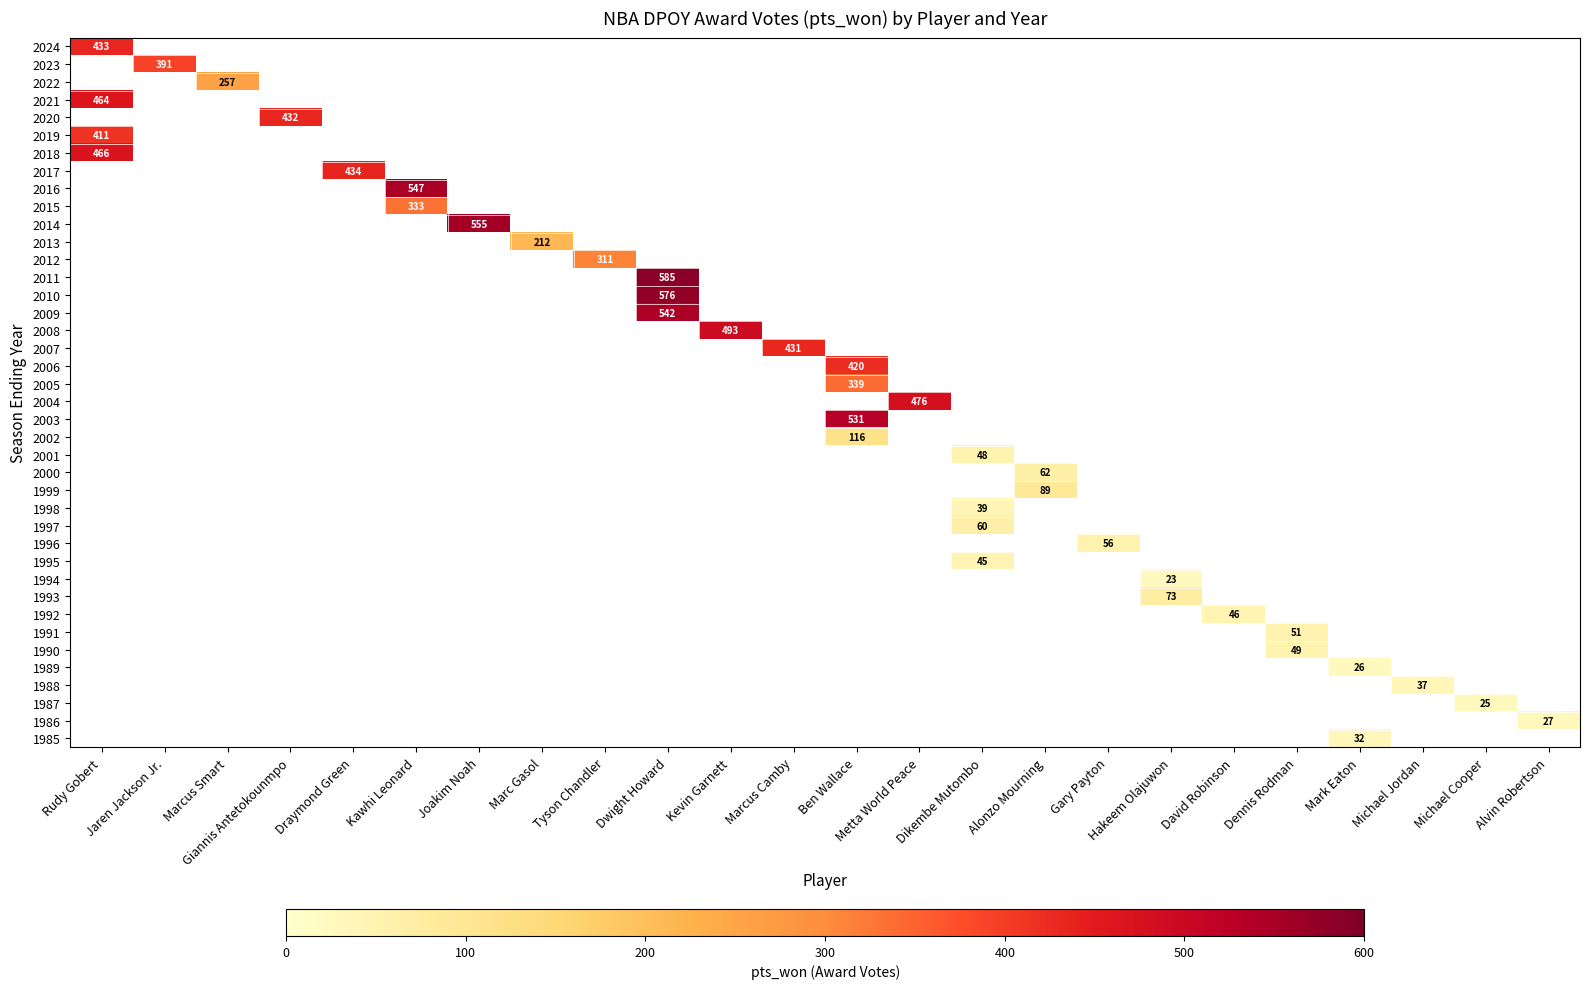

Reading left to right, extract all data points from this chart.

row_0: Rudy Gobert=433	Jaren Jackson Jr.=0	Marcus Smart=0	Giannis Antetokounmpo=0	Draymond Green=0	Kawhi Leonard=0	Joakim Noah=0	Marc Gasol=0	Tyson Chandler=0	Dwight Howard=0	Kevin Garnett=0	Marcus Camby=0	Ben Wallace=0	Metta World Peace=0	Dikembe Mutombo=0	Alonzo Mourning=0	Gary Payton=0	Hakeem Olajuwon=0	David Robinson=0	Dennis Rodman=0	Mark Eaton=0	Michael Jordan=0	Michael Cooper=0	Alvin Robertson=0
row_1: Rudy Gobert=0	Jaren Jackson Jr.=391	Marcus Smart=0	Giannis Antetokounmpo=0	Draymond Green=0	Kawhi Leonard=0	Joakim Noah=0	Marc Gasol=0	Tyson Chandler=0	Dwight Howard=0	Kevin Garnett=0	Marcus Camby=0	Ben Wallace=0	Metta World Peace=0	Dikembe Mutombo=0	Alonzo Mourning=0	Gary Payton=0	Hakeem Olajuwon=0	David Robinson=0	Dennis Rodman=0	Mark Eaton=0	Michael Jordan=0	Michael Cooper=0	Alvin Robertson=0
row_2: Rudy Gobert=0	Jaren Jackson Jr.=0	Marcus Smart=257	Giannis Antetokounmpo=0	Draymond Green=0	Kawhi Leonard=0	Joakim Noah=0	Marc Gasol=0	Tyson Chandler=0	Dwight Howard=0	Kevin Garnett=0	Marcus Camby=0	Ben Wallace=0	Metta World Peace=0	Dikembe Mutombo=0	Alonzo Mourning=0	Gary Payton=0	Hakeem Olajuwon=0	David Robinson=0	Dennis Rodman=0	Mark Eaton=0	Michael Jordan=0	Michael Cooper=0	Alvin Robertson=0
row_3: Rudy Gobert=464	Jaren Jackson Jr.=0	Marcus Smart=0	Giannis Antetokounmpo=0	Draymond Green=0	Kawhi Leonard=0	Joakim Noah=0	Marc Gasol=0	Tyson Chandler=0	Dwight Howard=0	Kevin Garnett=0	Marcus Camby=0	Ben Wallace=0	Metta World Peace=0	Dikembe Mutombo=0	Alonzo Mourning=0	Gary Payton=0	Hakeem Olajuwon=0	David Robinson=0	Dennis Rodman=0	Mark Eaton=0	Michael Jordan=0	Michael Cooper=0	Alvin Robertson=0
row_4: Rudy Gobert=0	Jaren Jackson Jr.=0	Marcus Smart=0	Giannis Antetokounmpo=432	Draymond Green=0	Kawhi Leonard=0	Joakim Noah=0	Marc Gasol=0	Tyson Chandler=0	Dwight Howard=0	Kevin Garnett=0	Marcus Camby=0	Ben Wallace=0	Metta World Peace=0	Dikembe Mutombo=0	Alonzo Mourning=0	Gary Payton=0	Hakeem Olajuwon=0	David Robinson=0	Dennis Rodman=0	Mark Eaton=0	Michael Jordan=0	Michael Cooper=0	Alvin Robertson=0
row_5: Rudy Gobert=411	Jaren Jackson Jr.=0	Marcus Smart=0	Giannis Antetokounmpo=0	Draymond Green=0	Kawhi Leonard=0	Joakim Noah=0	Marc Gasol=0	Tyson Chandler=0	Dwight Howard=0	Kevin Garnett=0	Marcus Camby=0	Ben Wallace=0	Metta World Peace=0	Dikembe Mutombo=0	Alonzo Mourning=0	Gary Payton=0	Hakeem Olajuwon=0	David Robinson=0	Dennis Rodman=0	Mark Eaton=0	Michael Jordan=0	Michael Cooper=0	Alvin Robertson=0
row_6: Rudy Gobert=466	Jaren Jackson Jr.=0	Marcus Smart=0	Giannis Antetokounmpo=0	Draymond Green=0	Kawhi Leonard=0	Joakim Noah=0	Marc Gasol=0	Tyson Chandler=0	Dwight Howard=0	Kevin Garnett=0	Marcus Camby=0	Ben Wallace=0	Metta World Peace=0	Dikembe Mutombo=0	Alonzo Mourning=0	Gary Payton=0	Hakeem Olajuwon=0	David Robinson=0	Dennis Rodman=0	Mark Eaton=0	Michael Jordan=0	Michael Cooper=0	Alvin Robertson=0
row_7: Rudy Gobert=0	Jaren Jackson Jr.=0	Marcus Smart=0	Giannis Antetokounmpo=0	Draymond Green=434	Kawhi Leonard=0	Joakim Noah=0	Marc Gasol=0	Tyson Chandler=0	Dwight Howard=0	Kevin Garnett=0	Marcus Camby=0	Ben Wallace=0	Metta World Peace=0	Dikembe Mutombo=0	Alonzo Mourning=0	Gary Payton=0	Hakeem Olajuwon=0	David Robinson=0	Dennis Rodman=0	Mark Eaton=0	Michael Jordan=0	Michael Cooper=0	Alvin Robertson=0
row_8: Rudy Gobert=0	Jaren Jackson Jr.=0	Marcus Smart=0	Giannis Antetokounmpo=0	Draymond Green=0	Kawhi Leonard=547	Joakim Noah=0	Marc Gasol=0	Tyson Chandler=0	Dwight Howard=0	Kevin Garnett=0	Marcus Camby=0	Ben Wallace=0	Metta World Peace=0	Dikembe Mutombo=0	Alonzo Mourning=0	Gary Payton=0	Hakeem Olajuwon=0	David Robinson=0	Dennis Rodman=0	Mark Eaton=0	Michael Jordan=0	Michael Cooper=0	Alvin Robertson=0
row_9: Rudy Gobert=0	Jaren Jackson Jr.=0	Marcus Smart=0	Giannis Antetokounmpo=0	Draymond Green=0	Kawhi Leonard=333	Joakim Noah=0	Marc Gasol=0	Tyson Chandler=0	Dwight Howard=0	Kevin Garnett=0	Marcus Camby=0	Ben Wallace=0	Metta World Peace=0	Dikembe Mutombo=0	Alonzo Mourning=0	Gary Payton=0	Hakeem Olajuwon=0	David Robinson=0	Dennis Rodman=0	Mark Eaton=0	Michael Jordan=0	Michael Cooper=0	Alvin Robertson=0
row_10: Rudy Gobert=0	Jaren Jackson Jr.=0	Marcus Smart=0	Giannis Antetokounmpo=0	Draymond Green=0	Kawhi Leonard=0	Joakim Noah=555	Marc Gasol=0	Tyson Chandler=0	Dwight Howard=0	Kevin Garnett=0	Marcus Camby=0	Ben Wallace=0	Metta World Peace=0	Dikembe Mutombo=0	Alonzo Mourning=0	Gary Payton=0	Hakeem Olajuwon=0	David Robinson=0	Dennis Rodman=0	Mark Eaton=0	Michael Jordan=0	Michael Cooper=0	Alvin Robertson=0
row_11: Rudy Gobert=0	Jaren Jackson Jr.=0	Marcus Smart=0	Giannis Antetokounmpo=0	Draymond Green=0	Kawhi Leonard=0	Joakim Noah=0	Marc Gasol=212	Tyson Chandler=0	Dwight Howard=0	Kevin Garnett=0	Marcus Camby=0	Ben Wallace=0	Metta World Peace=0	Dikembe Mutombo=0	Alonzo Mourning=0	Gary Payton=0	Hakeem Olajuwon=0	David Robinson=0	Dennis Rodman=0	Mark Eaton=0	Michael Jordan=0	Michael Cooper=0	Alvin Robertson=0
row_12: Rudy Gobert=0	Jaren Jackson Jr.=0	Marcus Smart=0	Giannis Antetokounmpo=0	Draymond Green=0	Kawhi Leonard=0	Joakim Noah=0	Marc Gasol=0	Tyson Chandler=311	Dwight Howard=0	Kevin Garnett=0	Marcus Camby=0	Ben Wallace=0	Metta World Peace=0	Dikembe Mutombo=0	Alonzo Mourning=0	Gary Payton=0	Hakeem Olajuwon=0	David Robinson=0	Dennis Rodman=0	Mark Eaton=0	Michael Jordan=0	Michael Cooper=0	Alvin Robertson=0
row_13: Rudy Gobert=0	Jaren Jackson Jr.=0	Marcus Smart=0	Giannis Antetokounmpo=0	Draymond Green=0	Kawhi Leonard=0	Joakim Noah=0	Marc Gasol=0	Tyson Chandler=0	Dwight Howard=585	Kevin Garnett=0	Marcus Camby=0	Ben Wallace=0	Metta World Peace=0	Dikembe Mutombo=0	Alonzo Mourning=0	Gary Payton=0	Hakeem Olajuwon=0	David Robinson=0	Dennis Rodman=0	Mark Eaton=0	Michael Jordan=0	Michael Cooper=0	Alvin Robertson=0
row_14: Rudy Gobert=0	Jaren Jackson Jr.=0	Marcus Smart=0	Giannis Antetokounmpo=0	Draymond Green=0	Kawhi Leonard=0	Joakim Noah=0	Marc Gasol=0	Tyson Chandler=0	Dwight Howard=576	Kevin Garnett=0	Marcus Camby=0	Ben Wallace=0	Metta World Peace=0	Dikembe Mutombo=0	Alonzo Mourning=0	Gary Payton=0	Hakeem Olajuwon=0	David Robinson=0	Dennis Rodman=0	Mark Eaton=0	Michael Jordan=0	Michael Cooper=0	Alvin Robertson=0
row_15: Rudy Gobert=0	Jaren Jackson Jr.=0	Marcus Smart=0	Giannis Antetokounmpo=0	Draymond Green=0	Kawhi Leonard=0	Joakim Noah=0	Marc Gasol=0	Tyson Chandler=0	Dwight Howard=542	Kevin Garnett=0	Marcus Camby=0	Ben Wallace=0	Metta World Peace=0	Dikembe Mutombo=0	Alonzo Mourning=0	Gary Payton=0	Hakeem Olajuwon=0	David Robinson=0	Dennis Rodman=0	Mark Eaton=0	Michael Jordan=0	Michael Cooper=0	Alvin Robertson=0
row_16: Rudy Gobert=0	Jaren Jackson Jr.=0	Marcus Smart=0	Giannis Antetokounmpo=0	Draymond Green=0	Kawhi Leonard=0	Joakim Noah=0	Marc Gasol=0	Tyson Chandler=0	Dwight Howard=0	Kevin Garnett=493	Marcus Camby=0	Ben Wallace=0	Metta World Peace=0	Dikembe Mutombo=0	Alonzo Mourning=0	Gary Payton=0	Hakeem Olajuwon=0	David Robinson=0	Dennis Rodman=0	Mark Eaton=0	Michael Jordan=0	Michael Cooper=0	Alvin Robertson=0
row_17: Rudy Gobert=0	Jaren Jackson Jr.=0	Marcus Smart=0	Giannis Antetokounmpo=0	Draymond Green=0	Kawhi Leonard=0	Joakim Noah=0	Marc Gasol=0	Tyson Chandler=0	Dwight Howard=0	Kevin Garnett=0	Marcus Camby=431	Ben Wallace=0	Metta World Peace=0	Dikembe Mutombo=0	Alonzo Mourning=0	Gary Payton=0	Hakeem Olajuwon=0	David Robinson=0	Dennis Rodman=0	Mark Eaton=0	Michael Jordan=0	Michael Cooper=0	Alvin Robertson=0
row_18: Rudy Gobert=0	Jaren Jackson Jr.=0	Marcus Smart=0	Giannis Antetokounmpo=0	Draymond Green=0	Kawhi Leonard=0	Joakim Noah=0	Marc Gasol=0	Tyson Chandler=0	Dwight Howard=0	Kevin Garnett=0	Marcus Camby=0	Ben Wallace=420	Metta World Peace=0	Dikembe Mutombo=0	Alonzo Mourning=0	Gary Payton=0	Hakeem Olajuwon=0	David Robinson=0	Dennis Rodman=0	Mark Eaton=0	Michael Jordan=0	Michael Cooper=0	Alvin Robertson=0
row_19: Rudy Gobert=0	Jaren Jackson Jr.=0	Marcus Smart=0	Giannis Antetokounmpo=0	Draymond Green=0	Kawhi Leonard=0	Joakim Noah=0	Marc Gasol=0	Tyson Chandler=0	Dwight Howard=0	Kevin Garnett=0	Marcus Camby=0	Ben Wallace=339	Metta World Peace=0	Dikembe Mutombo=0	Alonzo Mourning=0	Gary Payton=0	Hakeem Olajuwon=0	David Robinson=0	Dennis Rodman=0	Mark Eaton=0	Michael Jordan=0	Michael Cooper=0	Alvin Robertson=0
row_20: Rudy Gobert=0	Jaren Jackson Jr.=0	Marcus Smart=0	Giannis Antetokounmpo=0	Draymond Green=0	Kawhi Leonard=0	Joakim Noah=0	Marc Gasol=0	Tyson Chandler=0	Dwight Howard=0	Kevin Garnett=0	Marcus Camby=0	Ben Wallace=0	Metta World Peace=476	Dikembe Mutombo=0	Alonzo Mourning=0	Gary Payton=0	Hakeem Olajuwon=0	David Robinson=0	Dennis Rodman=0	Mark Eaton=0	Michael Jordan=0	Michael Cooper=0	Alvin Robertson=0
row_21: Rudy Gobert=0	Jaren Jackson Jr.=0	Marcus Smart=0	Giannis Antetokounmpo=0	Draymond Green=0	Kawhi Leonard=0	Joakim Noah=0	Marc Gasol=0	Tyson Chandler=0	Dwight Howard=0	Kevin Garnett=0	Marcus Camby=0	Ben Wallace=531	Metta World Peace=0	Dikembe Mutombo=0	Alonzo Mourning=0	Gary Payton=0	Hakeem Olajuwon=0	David Robinson=0	Dennis Rodman=0	Mark Eaton=0	Michael Jordan=0	Michael Cooper=0	Alvin Robertson=0
row_22: Rudy Gobert=0	Jaren Jackson Jr.=0	Marcus Smart=0	Giannis Antetokounmpo=0	Draymond Green=0	Kawhi Leonard=0	Joakim Noah=0	Marc Gasol=0	Tyson Chandler=0	Dwight Howard=0	Kevin Garnett=0	Marcus Camby=0	Ben Wallace=116	Metta World Peace=0	Dikembe Mutombo=0	Alonzo Mourning=0	Gary Payton=0	Hakeem Olajuwon=0	David Robinson=0	Dennis Rodman=0	Mark Eaton=0	Michael Jordan=0	Michael Cooper=0	Alvin Robertson=0
row_23: Rudy Gobert=0	Jaren Jackson Jr.=0	Marcus Smart=0	Giannis Antetokounmpo=0	Draymond Green=0	Kawhi Leonard=0	Joakim Noah=0	Marc Gasol=0	Tyson Chandler=0	Dwight Howard=0	Kevin Garnett=0	Marcus Camby=0	Ben Wallace=0	Metta World Peace=0	Dikembe Mutombo=48	Alonzo Mourning=0	Gary Payton=0	Hakeem Olajuwon=0	David Robinson=0	Dennis Rodman=0	Mark Eaton=0	Michael Jordan=0	Michael Cooper=0	Alvin Robertson=0
row_24: Rudy Gobert=0	Jaren Jackson Jr.=0	Marcus Smart=0	Giannis Antetokounmpo=0	Draymond Green=0	Kawhi Leonard=0	Joakim Noah=0	Marc Gasol=0	Tyson Chandler=0	Dwight Howard=0	Kevin Garnett=0	Marcus Camby=0	Ben Wallace=0	Metta World Peace=0	Dikembe Mutombo=0	Alonzo Mourning=62	Gary Payton=0	Hakeem Olajuwon=0	David Robinson=0	Dennis Rodman=0	Mark Eaton=0	Michael Jordan=0	Michael Cooper=0	Alvin Robertson=0
row_25: Rudy Gobert=0	Jaren Jackson Jr.=0	Marcus Smart=0	Giannis Antetokounmpo=0	Draymond Green=0	Kawhi Leonard=0	Joakim Noah=0	Marc Gasol=0	Tyson Chandler=0	Dwight Howard=0	Kevin Garnett=0	Marcus Camby=0	Ben Wallace=0	Metta World Peace=0	Dikembe Mutombo=0	Alonzo Mourning=89	Gary Payton=0	Hakeem Olajuwon=0	David Robinson=0	Dennis Rodman=0	Mark Eaton=0	Michael Jordan=0	Michael Cooper=0	Alvin Robertson=0
row_26: Rudy Gobert=0	Jaren Jackson Jr.=0	Marcus Smart=0	Giannis Antetokounmpo=0	Draymond Green=0	Kawhi Leonard=0	Joakim Noah=0	Marc Gasol=0	Tyson Chandler=0	Dwight Howard=0	Kevin Garnett=0	Marcus Camby=0	Ben Wallace=0	Metta World Peace=0	Dikembe Mutombo=39	Alonzo Mourning=0	Gary Payton=0	Hakeem Olajuwon=0	David Robinson=0	Dennis Rodman=0	Mark Eaton=0	Michael Jordan=0	Michael Cooper=0	Alvin Robertson=0
row_27: Rudy Gobert=0	Jaren Jackson Jr.=0	Marcus Smart=0	Giannis Antetokounmpo=0	Draymond Green=0	Kawhi Leonard=0	Joakim Noah=0	Marc Gasol=0	Tyson Chandler=0	Dwight Howard=0	Kevin Garnett=0	Marcus Camby=0	Ben Wallace=0	Metta World Peace=0	Dikembe Mutombo=60	Alonzo Mourning=0	Gary Payton=0	Hakeem Olajuwon=0	David Robinson=0	Dennis Rodman=0	Mark Eaton=0	Michael Jordan=0	Michael Cooper=0	Alvin Robertson=0
row_28: Rudy Gobert=0	Jaren Jackson Jr.=0	Marcus Smart=0	Giannis Antetokounmpo=0	Draymond Green=0	Kawhi Leonard=0	Joakim Noah=0	Marc Gasol=0	Tyson Chandler=0	Dwight Howard=0	Kevin Garnett=0	Marcus Camby=0	Ben Wallace=0	Metta World Peace=0	Dikembe Mutombo=0	Alonzo Mourning=0	Gary Payton=56	Hakeem Olajuwon=0	David Robinson=0	Dennis Rodman=0	Mark Eaton=0	Michael Jordan=0	Michael Cooper=0	Alvin Robertson=0
row_29: Rudy Gobert=0	Jaren Jackson Jr.=0	Marcus Smart=0	Giannis Antetokounmpo=0	Draymond Green=0	Kawhi Leonard=0	Joakim Noah=0	Marc Gasol=0	Tyson Chandler=0	Dwight Howard=0	Kevin Garnett=0	Marcus Camby=0	Ben Wallace=0	Metta World Peace=0	Dikembe Mutombo=45	Alonzo Mourning=0	Gary Payton=0	Hakeem Olajuwon=0	David Robinson=0	Dennis Rodman=0	Mark Eaton=0	Michael Jordan=0	Michael Cooper=0	Alvin Robertson=0
row_30: Rudy Gobert=0	Jaren Jackson Jr.=0	Marcus Smart=0	Giannis Antetokounmpo=0	Draymond Green=0	Kawhi Leonard=0	Joakim Noah=0	Marc Gasol=0	Tyson Chandler=0	Dwight Howard=0	Kevin Garnett=0	Marcus Camby=0	Ben Wallace=0	Metta World Peace=0	Dikembe Mutombo=0	Alonzo Mourning=0	Gary Payton=0	Hakeem Olajuwon=23	David Robinson=0	Dennis Rodman=0	Mark Eaton=0	Michael Jordan=0	Michael Cooper=0	Alvin Robertson=0
row_31: Rudy Gobert=0	Jaren Jackson Jr.=0	Marcus Smart=0	Giannis Antetokounmpo=0	Draymond Green=0	Kawhi Leonard=0	Joakim Noah=0	Marc Gasol=0	Tyson Chandler=0	Dwight Howard=0	Kevin Garnett=0	Marcus Camby=0	Ben Wallace=0	Metta World Peace=0	Dikembe Mutombo=0	Alonzo Mourning=0	Gary Payton=0	Hakeem Olajuwon=73	David Robinson=0	Dennis Rodman=0	Mark Eaton=0	Michael Jordan=0	Michael Cooper=0	Alvin Robertson=0
row_32: Rudy Gobert=0	Jaren Jackson Jr.=0	Marcus Smart=0	Giannis Antetokounmpo=0	Draymond Green=0	Kawhi Leonard=0	Joakim Noah=0	Marc Gasol=0	Tyson Chandler=0	Dwight Howard=0	Kevin Garnett=0	Marcus Camby=0	Ben Wallace=0	Metta World Peace=0	Dikembe Mutombo=0	Alonzo Mourning=0	Gary Payton=0	Hakeem Olajuwon=0	David Robinson=46	Dennis Rodman=0	Mark Eaton=0	Michael Jordan=0	Michael Cooper=0	Alvin Robertson=0
row_33: Rudy Gobert=0	Jaren Jackson Jr.=0	Marcus Smart=0	Giannis Antetokounmpo=0	Draymond Green=0	Kawhi Leonard=0	Joakim Noah=0	Marc Gasol=0	Tyson Chandler=0	Dwight Howard=0	Kevin Garnett=0	Marcus Camby=0	Ben Wallace=0	Metta World Peace=0	Dikembe Mutombo=0	Alonzo Mourning=0	Gary Payton=0	Hakeem Olajuwon=0	David Robinson=0	Dennis Rodman=51	Mark Eaton=0	Michael Jordan=0	Michael Cooper=0	Alvin Robertson=0
row_34: Rudy Gobert=0	Jaren Jackson Jr.=0	Marcus Smart=0	Giannis Antetokounmpo=0	Draymond Green=0	Kawhi Leonard=0	Joakim Noah=0	Marc Gasol=0	Tyson Chandler=0	Dwight Howard=0	Kevin Garnett=0	Marcus Camby=0	Ben Wallace=0	Metta World Peace=0	Dikembe Mutombo=0	Alonzo Mourning=0	Gary Payton=0	Hakeem Olajuwon=0	David Robinson=0	Dennis Rodman=49	Mark Eaton=0	Michael Jordan=0	Michael Cooper=0	Alvin Robertson=0
row_35: Rudy Gobert=0	Jaren Jackson Jr.=0	Marcus Smart=0	Giannis Antetokounmpo=0	Draymond Green=0	Kawhi Leonard=0	Joakim Noah=0	Marc Gasol=0	Tyson Chandler=0	Dwight Howard=0	Kevin Garnett=0	Marcus Camby=0	Ben Wallace=0	Metta World Peace=0	Dikembe Mutombo=0	Alonzo Mourning=0	Gary Payton=0	Hakeem Olajuwon=0	David Robinson=0	Dennis Rodman=0	Mark Eaton=26	Michael Jordan=0	Michael Cooper=0	Alvin Robertson=0
row_36: Rudy Gobert=0	Jaren Jackson Jr.=0	Marcus Smart=0	Giannis Antetokounmpo=0	Draymond Green=0	Kawhi Leonard=0	Joakim Noah=0	Marc Gasol=0	Tyson Chandler=0	Dwight Howard=0	Kevin Garnett=0	Marcus Camby=0	Ben Wallace=0	Metta World Peace=0	Dikembe Mutombo=0	Alonzo Mourning=0	Gary Payton=0	Hakeem Olajuwon=0	David Robinson=0	Dennis Rodman=0	Mark Eaton=0	Michael Jordan=37	Michael Cooper=0	Alvin Robertson=0
row_37: Rudy Gobert=0	Jaren Jackson Jr.=0	Marcus Smart=0	Giannis Antetokounmpo=0	Draymond Green=0	Kawhi Leonard=0	Joakim Noah=0	Marc Gasol=0	Tyson Chandler=0	Dwight Howard=0	Kevin Garnett=0	Marcus Camby=0	Ben Wallace=0	Metta World Peace=0	Dikembe Mutombo=0	Alonzo Mourning=0	Gary Payton=0	Hakeem Olajuwon=0	David Robinson=0	Dennis Rodman=0	Mark Eaton=0	Michael Jordan=0	Michael Cooper=25	Alvin Robertson=0
row_38: Rudy Gobert=0	Jaren Jackson Jr.=0	Marcus Smart=0	Giannis Antetokounmpo=0	Draymond Green=0	Kawhi Leonard=0	Joakim Noah=0	Marc Gasol=0	Tyson Chandler=0	Dwight Howard=0	Kevin Garnett=0	Marcus Camby=0	Ben Wallace=0	Metta World Peace=0	Dikembe Mutombo=0	Alonzo Mourning=0	Gary Payton=0	Hakeem Olajuwon=0	David Robinson=0	Dennis Rodman=0	Mark Eaton=0	Michael Jordan=0	Michael Cooper=0	Alvin Robertson=27
row_39: Rudy Gobert=0	Jaren Jackson Jr.=0	Marcus Smart=0	Giannis Antetokounmpo=0	Draymond Green=0	Kawhi Leonard=0	Joakim Noah=0	Marc Gasol=0	Tyson Chandler=0	Dwight Howard=0	Kevin Garnett=0	Marcus Camby=0	Ben Wallace=0	Metta World Peace=0	Dikembe Mutombo=0	Alonzo Mourning=0	Gary Payton=0	Hakeem Olajuwon=0	David Robinson=0	Dennis Rodman=0	Mark Eaton=32	Michael Jordan=0	Michael Cooper=0	Alvin Robertson=0